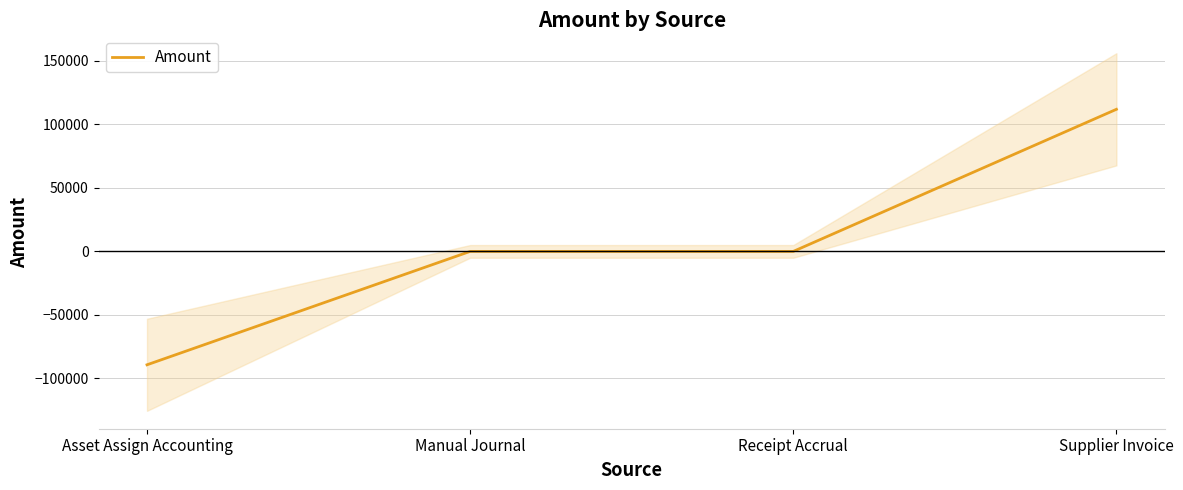

True or false: the data has more than 2 interior local peaks.

False